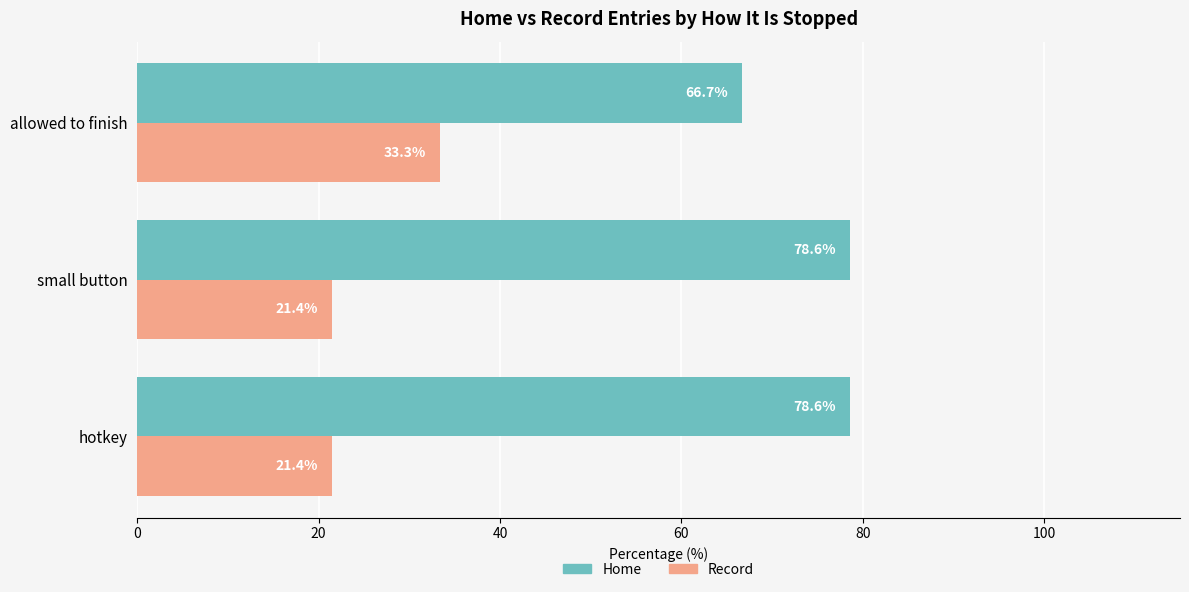

What is the difference between the maximum and minimum values in the Record series?

11.9